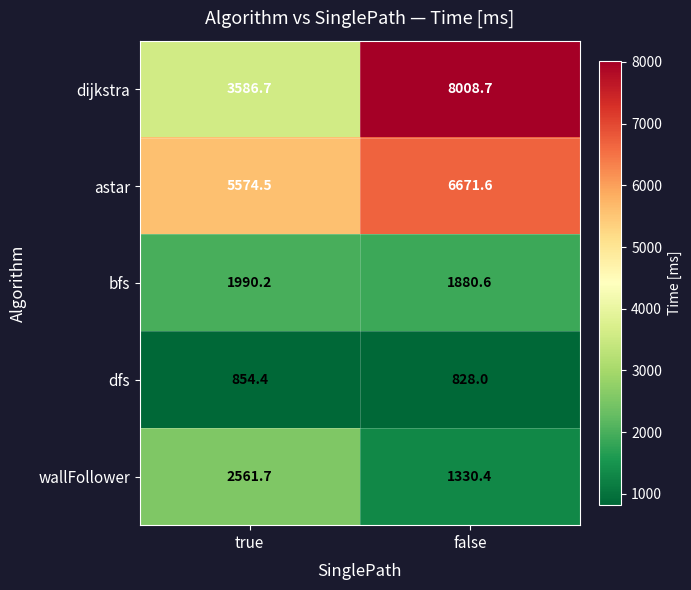

The wallFollower series shows 2171.4 at false. True or false?

False